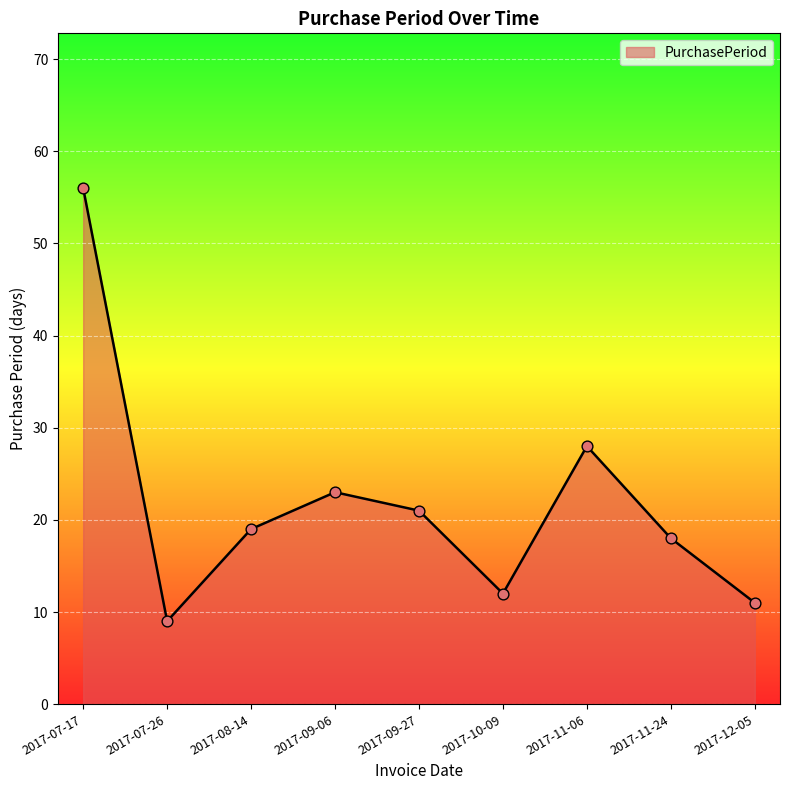

What is the change in value from 2017-09-06 to 2017-10-09?

-11